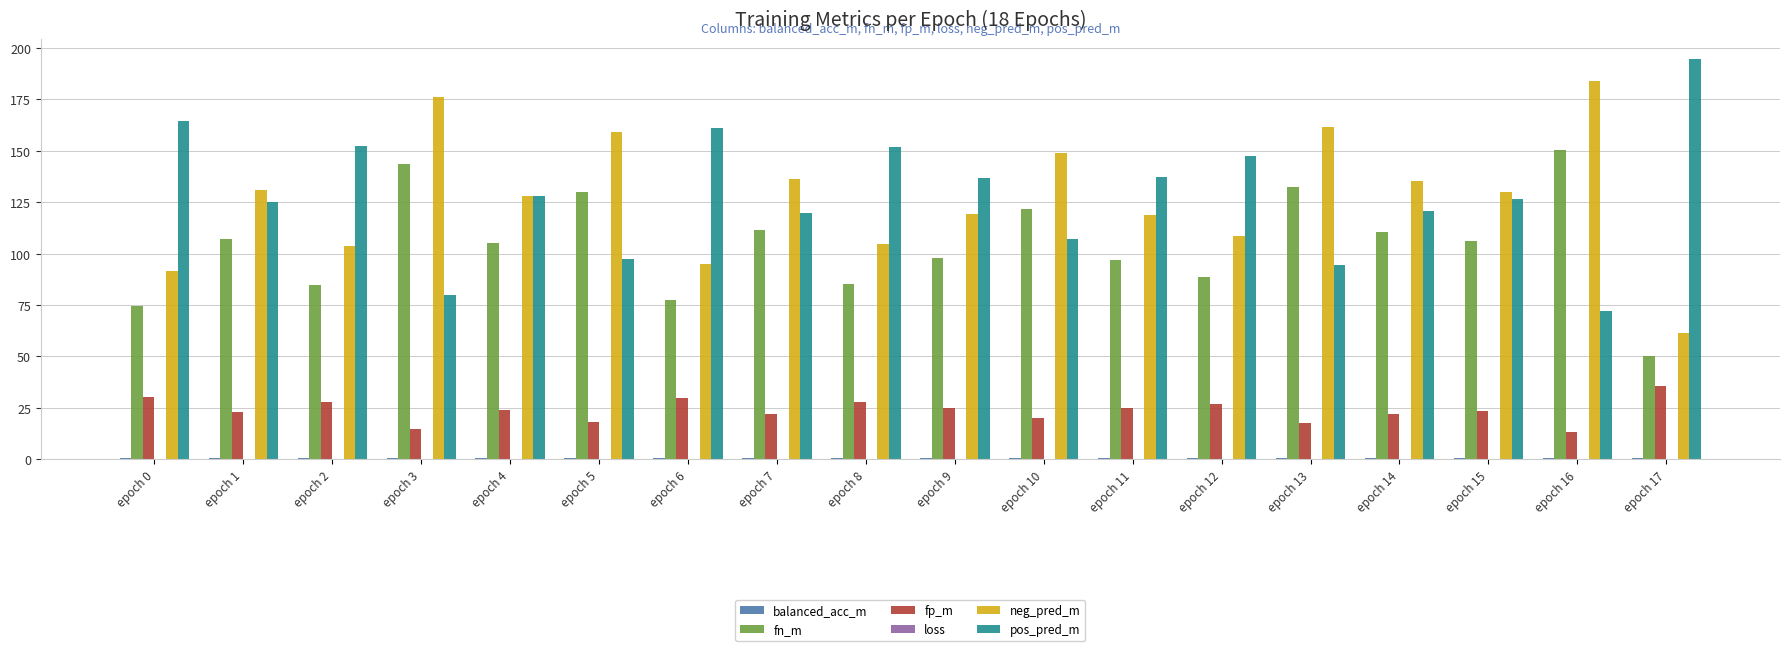

The fp_m series shows 35.7 at epoch 17. True or false?

True